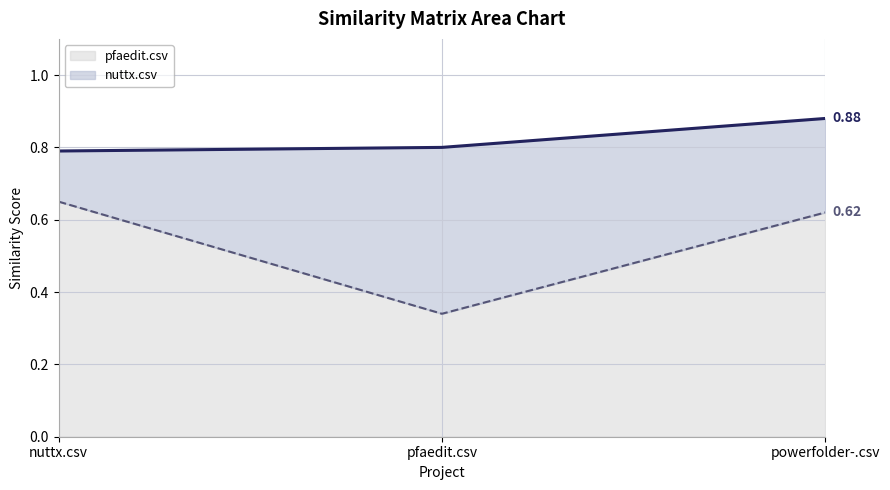

The pfaedit.csv line series shows 0.3 at pfaedit.csv. True or false?

True